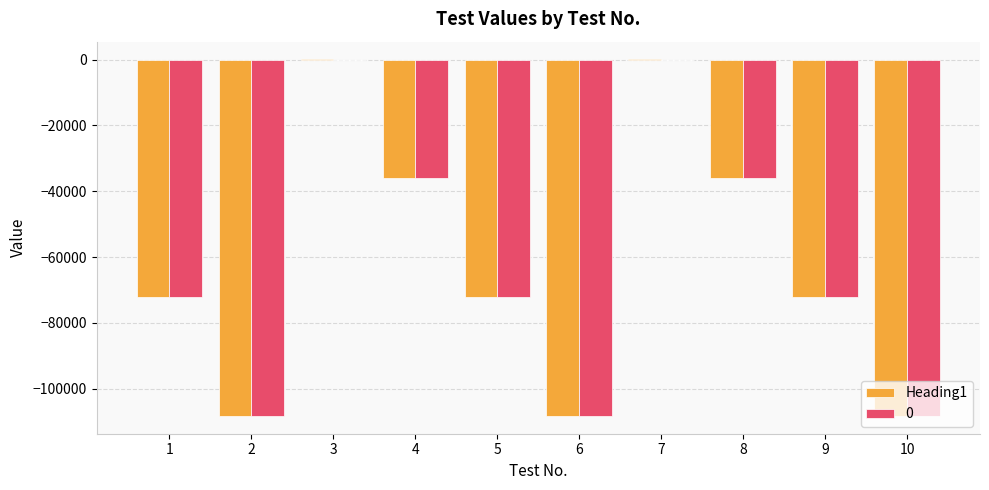

What is the sum of the 0 values at 9 and 2?

-180401.8